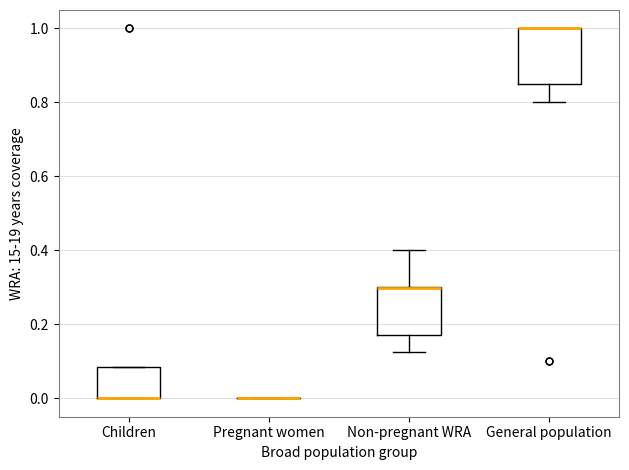

Reading left to right, transcribe this box plot: for each box, give where its median line is, the range the box spans, and where its two whiskers end, as read against the y-axis. The values are not printed on the chart, so give them approximately, as read against the axis.

Children: median 0.00 (drawn on the box's lower edge), box 0.00 to 0.08, whiskers 0.00 to 0.08
Pregnant women: box collapsed to a line at 0.00, whiskers 0.00 to 0.00
Non-pregnant WRA: median 0.30 (drawn on the box's upper edge), box 0.18 to 0.30, whiskers 0.12 to 0.40
General population: median 1.00 (drawn on the box's upper edge), box 0.86 to 1.00, whiskers 0.80 to 1.00